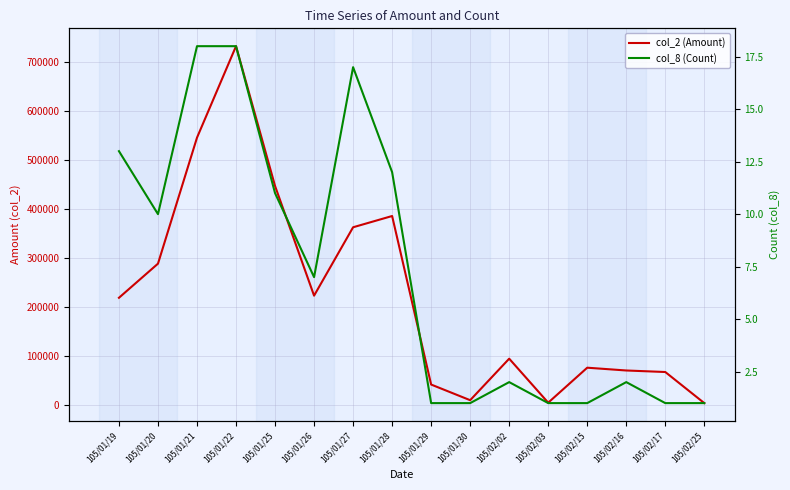

What position from the left is 105/02/25?

16